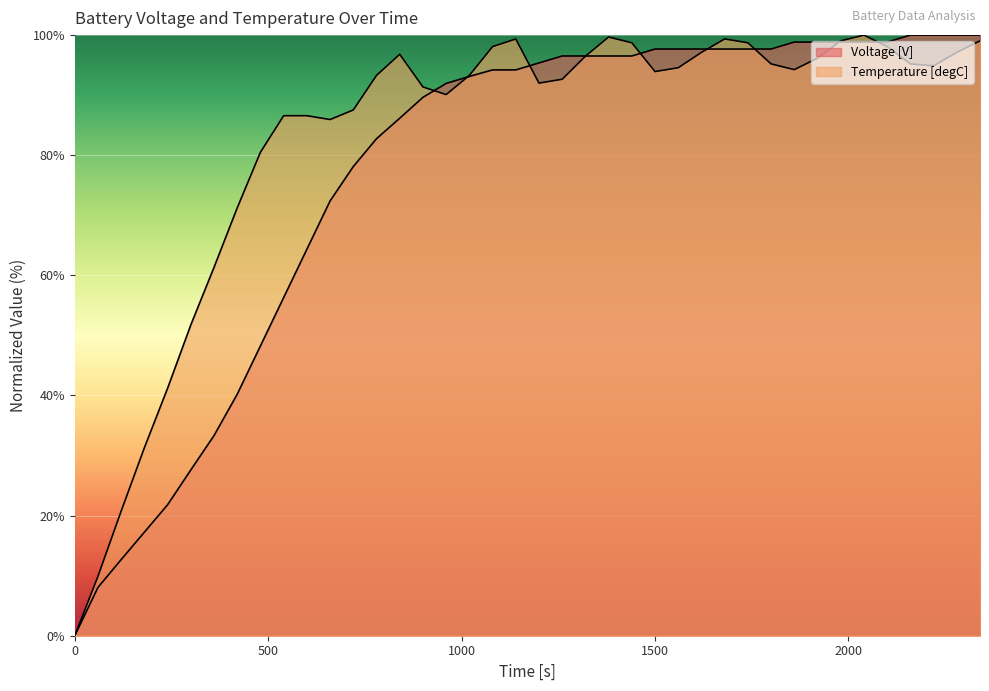

At 2040, list the series in order from smallest to largest.

Voltage [V], Temperature [degC]